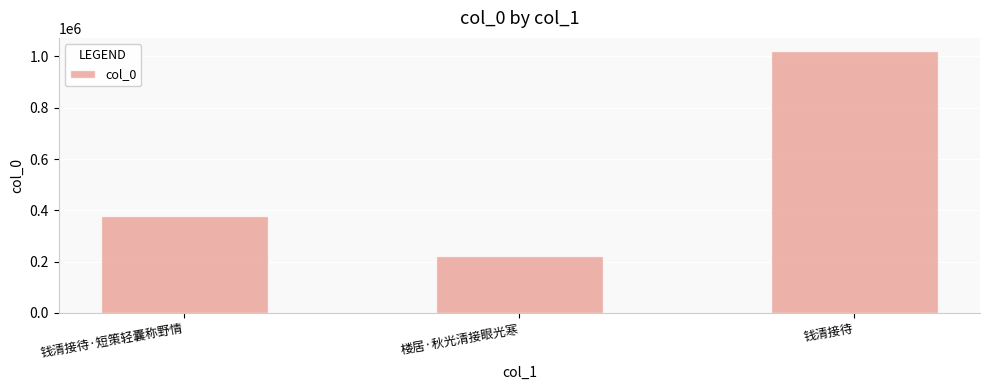

The value at 楼居·秋光清接眼光寒 is 151905. True or false?

False